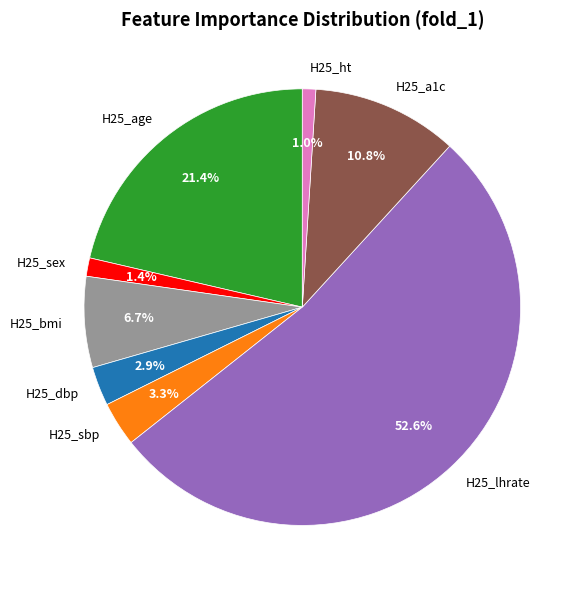

What percentage is NOT represented by H25_a1c?

89.2%